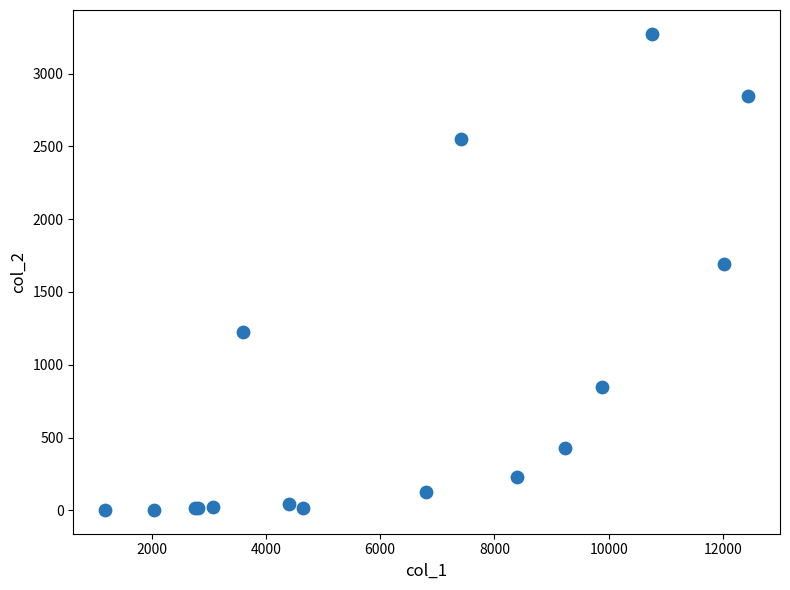

What Y value in the scatter plot is closest to 1638?

1690